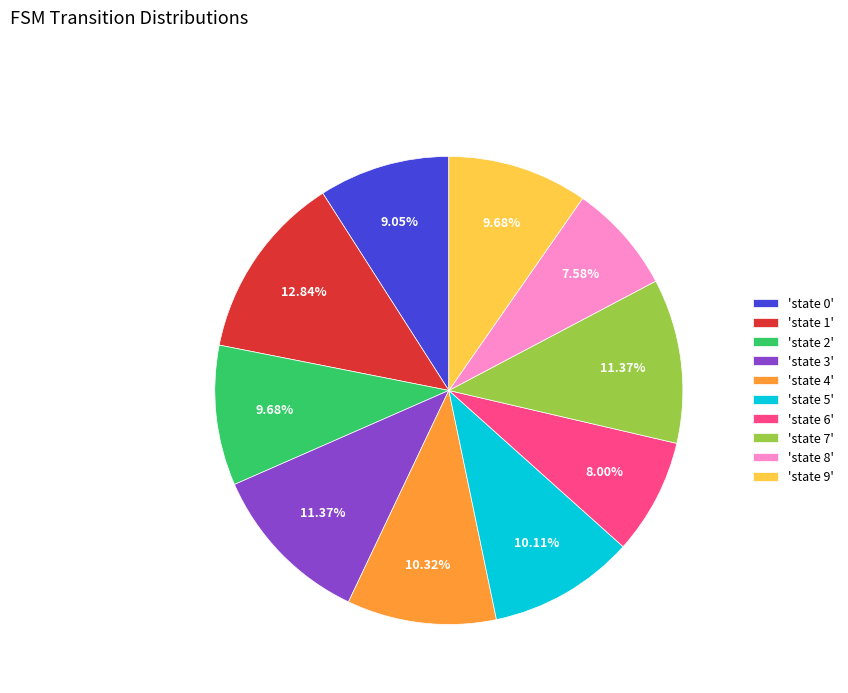

Combined, do 'state 1' and 'state 4' account for over 50%?

No